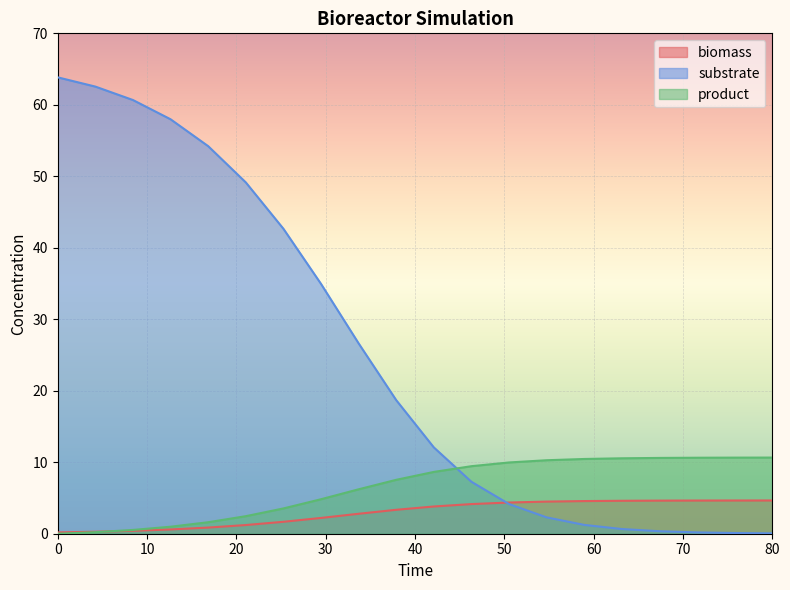

What is the maximum value for product?

10.7